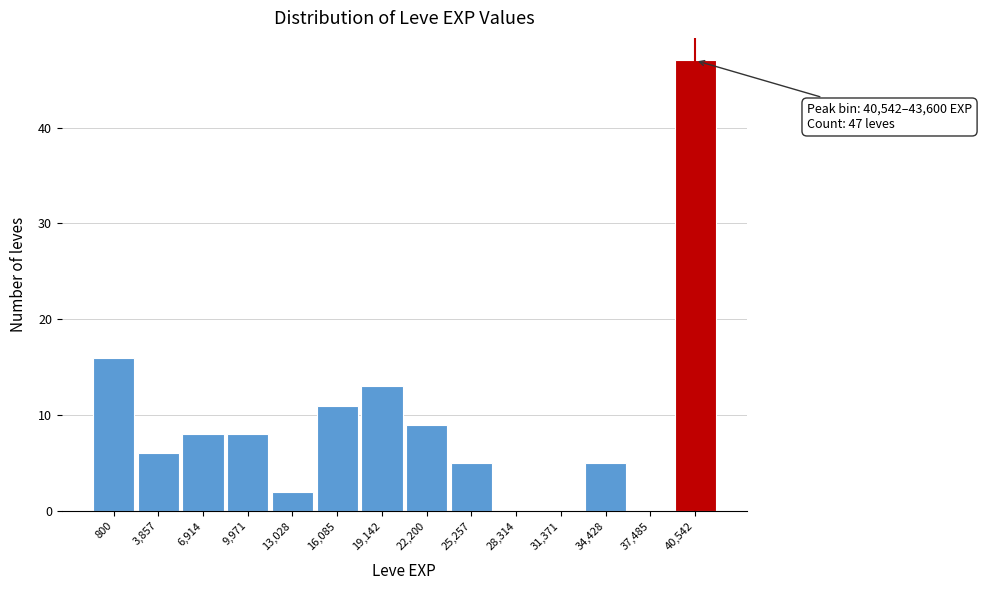

Reading left to right, transcribe all the data shown in this chart.

800=16	3,857=6	6,914=8	9,971=8	13,028=2	16,085=11	19,142=13	22,200=9	25,257=5	28,314=0	31,371=0	34,428=5	37,485=0	40,542=47